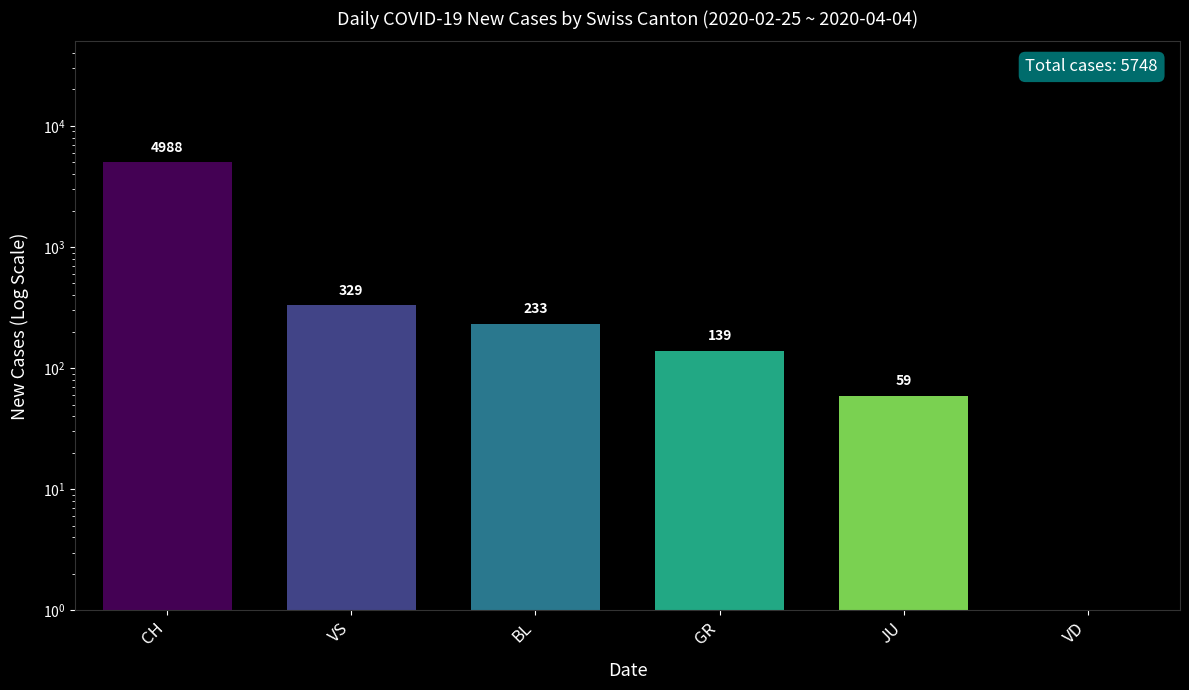

How many bars are there in total?

6